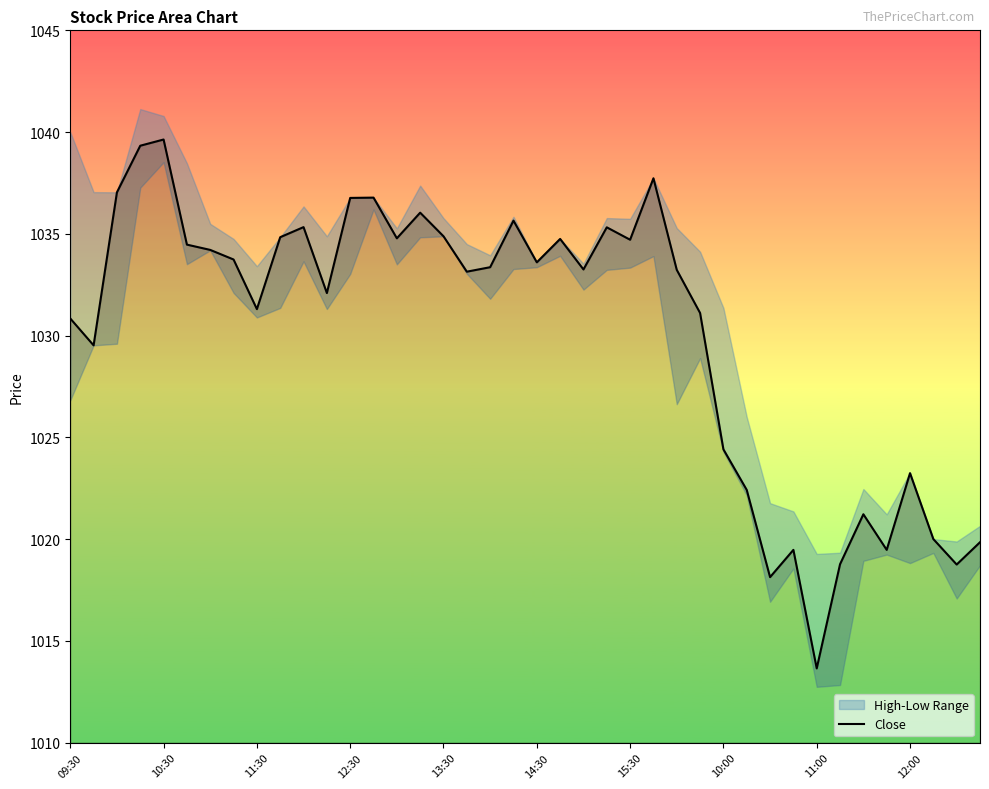

Is it true that the value at 37 is 1020.0?

True